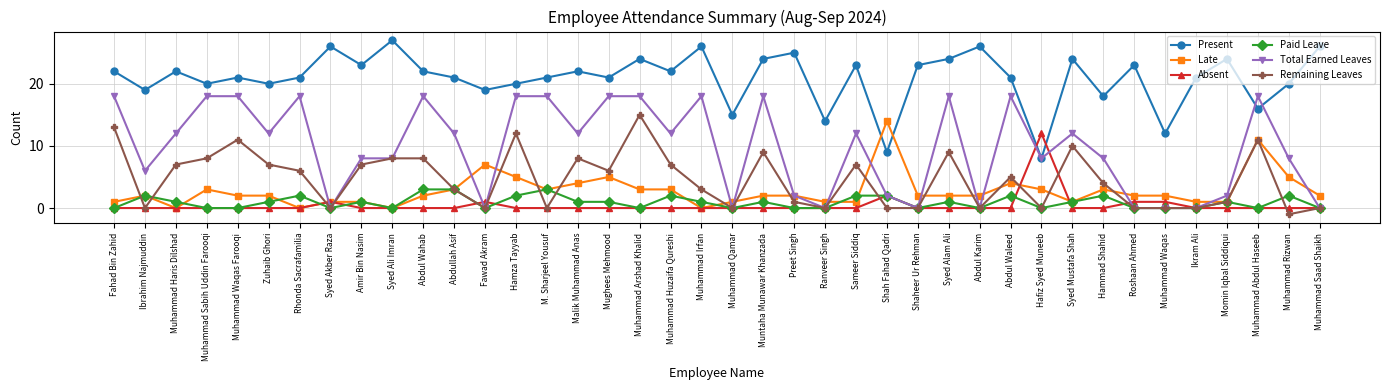

At which label does Present reach its minimum?

Hafiz Syed Muneeb